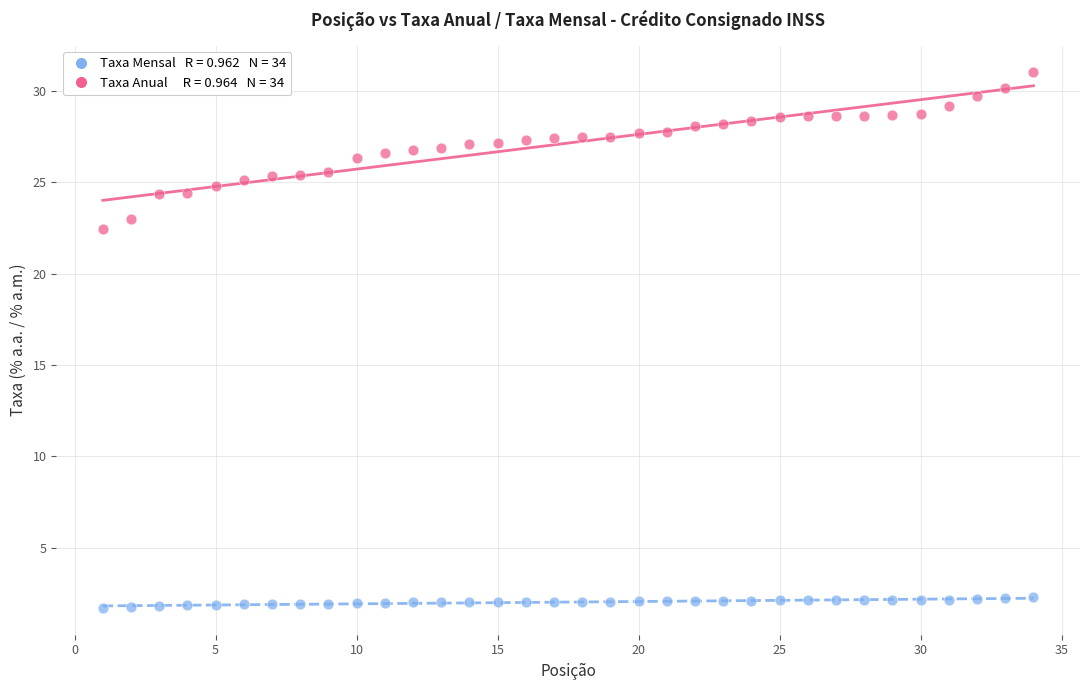

Across all series, what Y value is closest to 16?

22.4